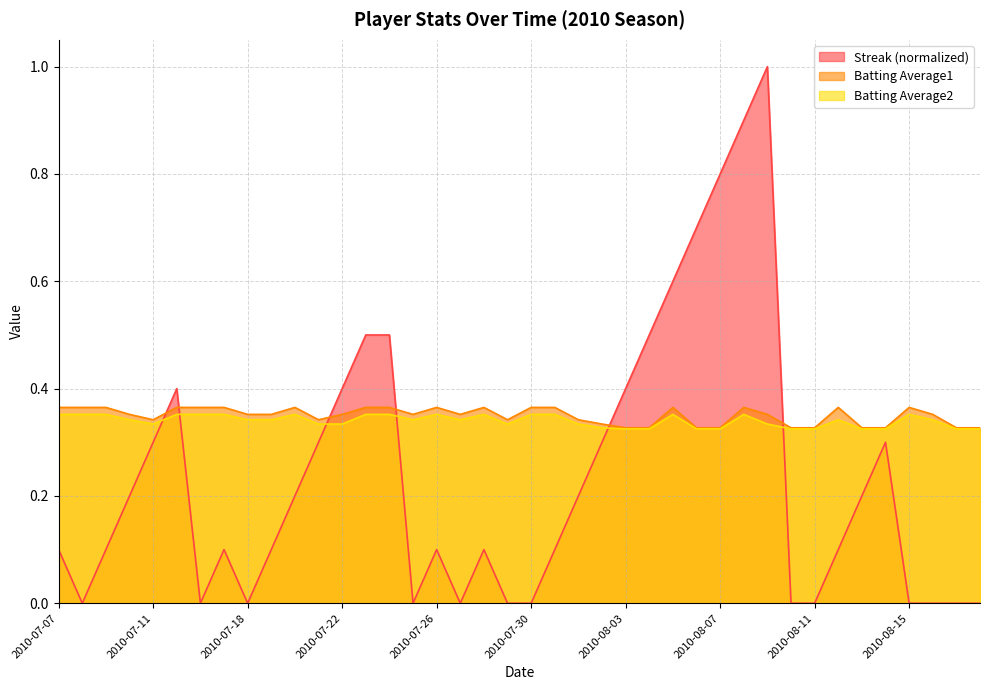

True or false: Batting Average2 and Batting Average1 cross at least once.

False